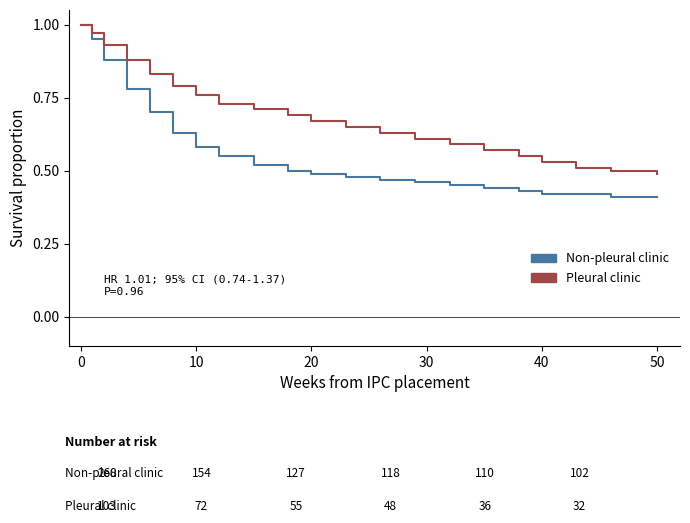

How many lines are shown in the chart?

2